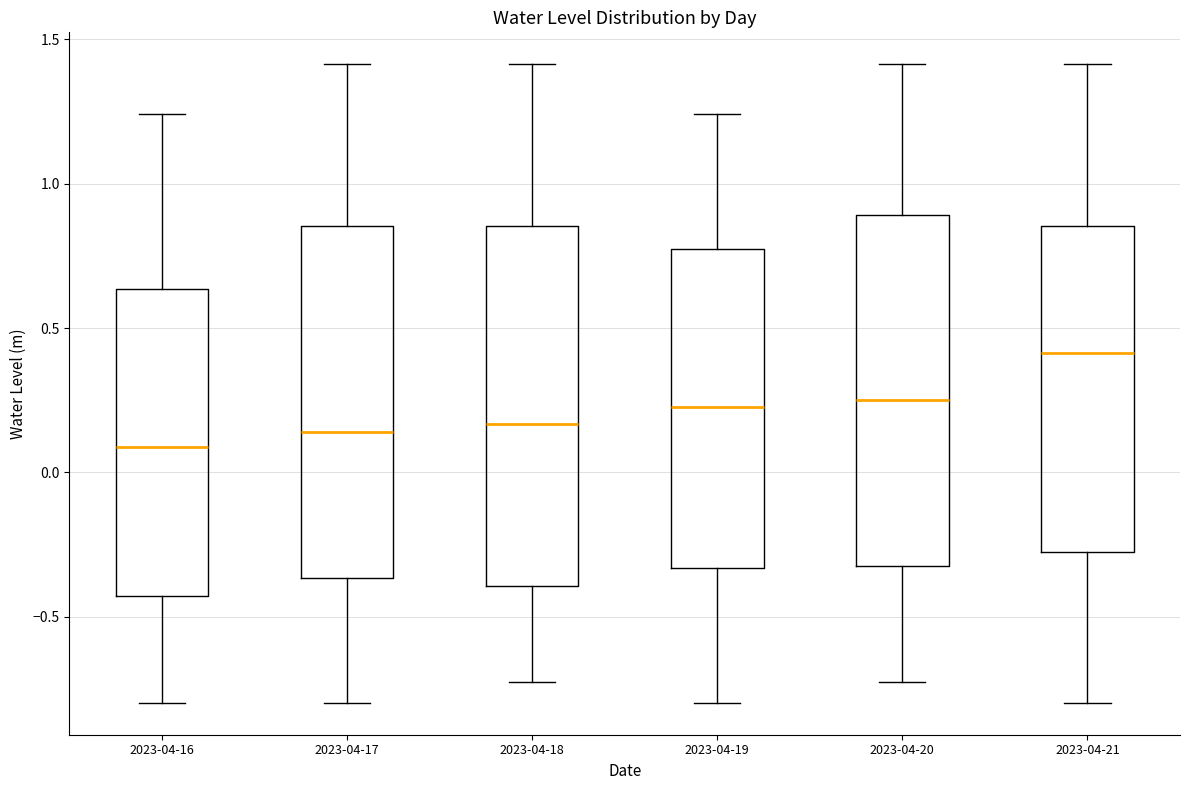

Where is the lower edge of the box for 2023-04-18 on the y-axis? The values are not printed on the chart, so give them approximately, as read against the axis.

-0.40